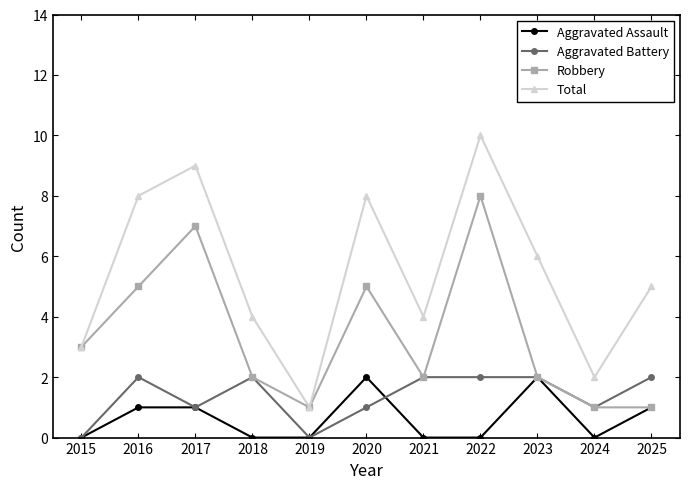

At which category does Total reach its first local valley?

2019